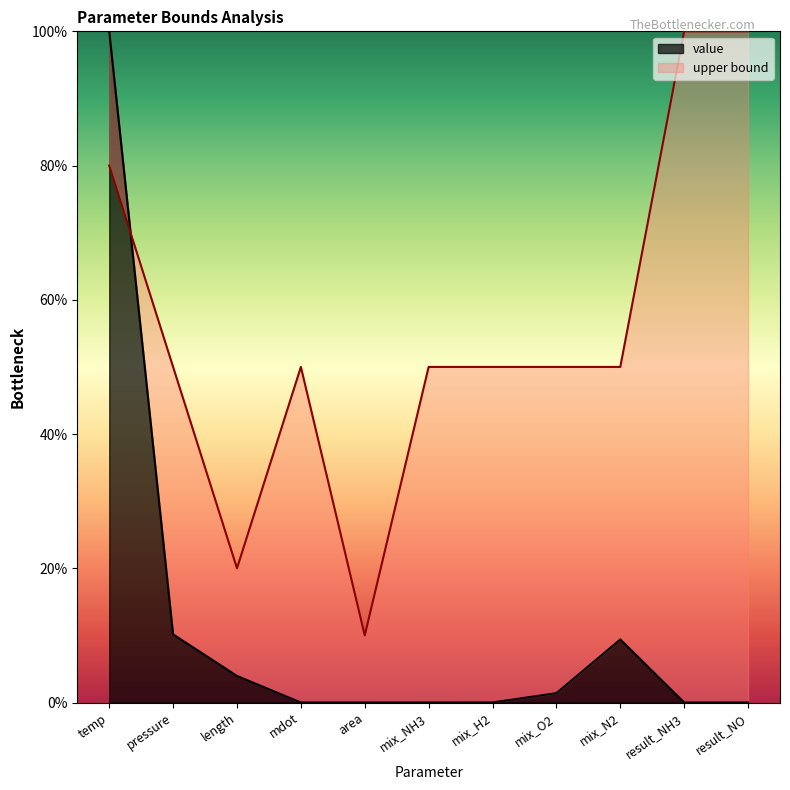

Read the upper bound value at mix_O2.

50.0